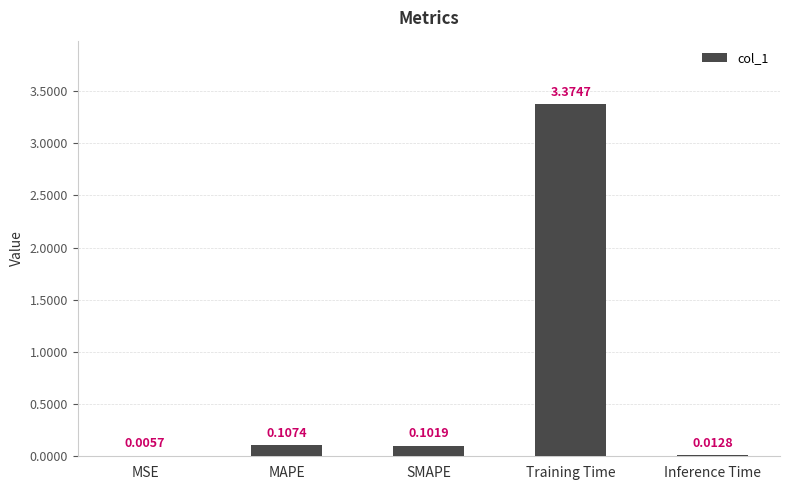

Which has a higher value, MAPE or MSE?

MAPE